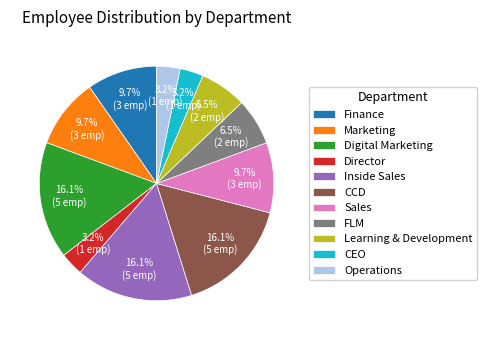

Combined, what portion of the pie is Operations and Sales?

12.9%